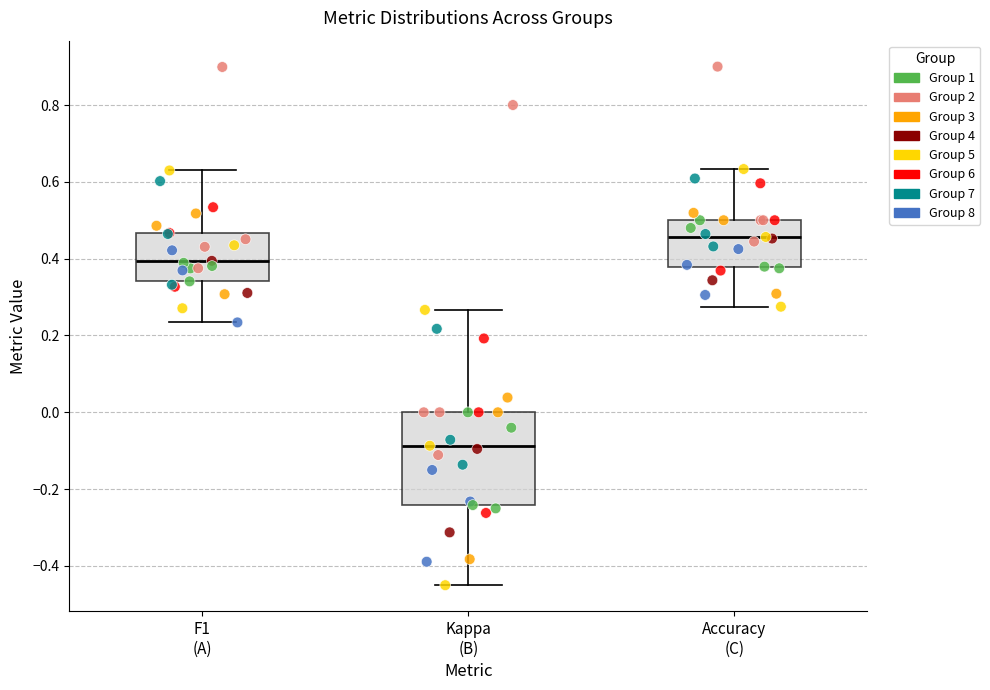

Reading left to right, transcribe this box plot: for each box, give where its median line is, the range the box spans, and where its two whiskers end, as read against the y-axis. The values are not printed on the chart, so give them approximately, as read against the axis.

F1 (A): median 0.40, box 0.34 to 0.46, whiskers 0.24 to 0.62
Kappa (B): median -0.08, box -0.24 to 0.00, whiskers -0.44 to 0.26
Accuracy (C): median 0.46, box 0.38 to 0.50, whiskers 0.28 to 0.64